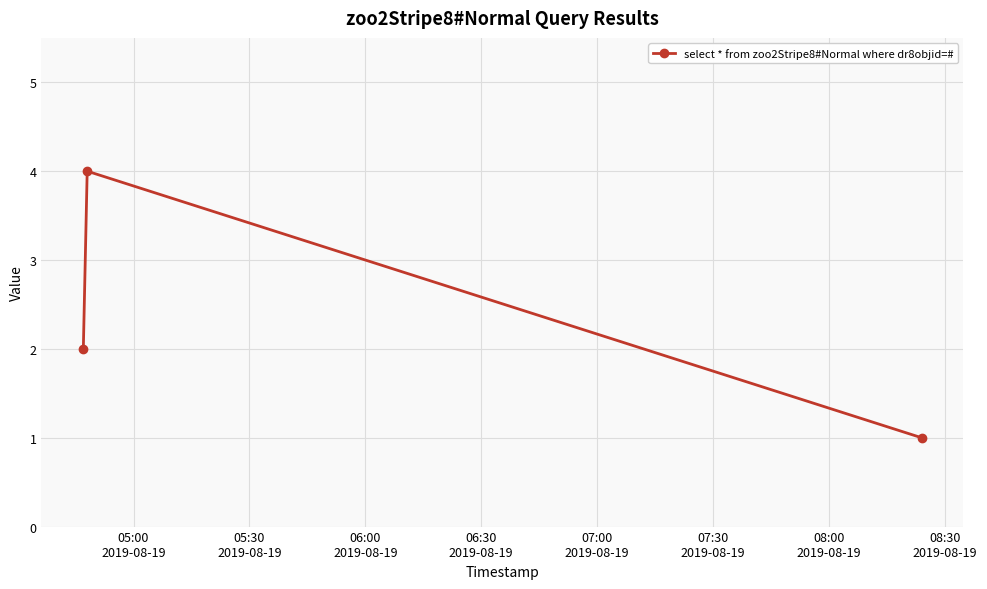

Reading left to right, list all the values displayed in this chart.

2	4	1